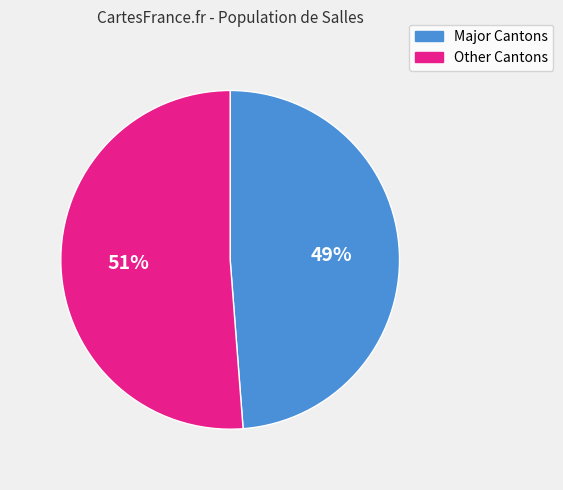

Which category has the biggest portion of the pie?

Other Cantons